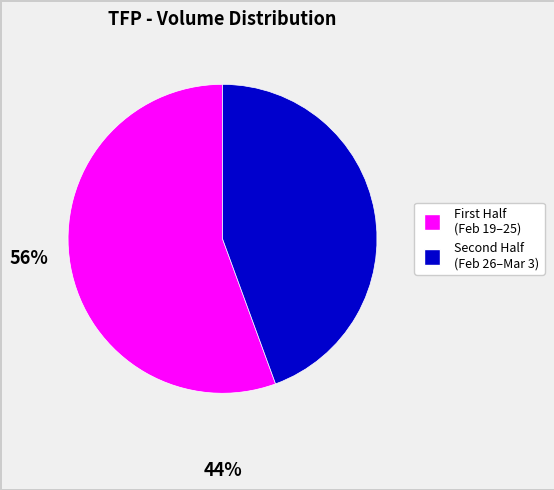

Is there any slice that represents more than half of the pie?

Yes